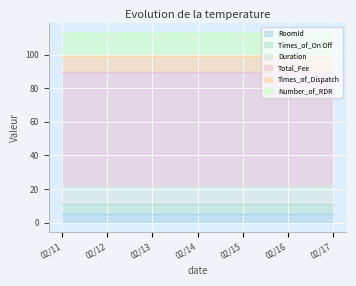

True or false: Times_of_Dispatch has a value of 12 at 02/17.

False